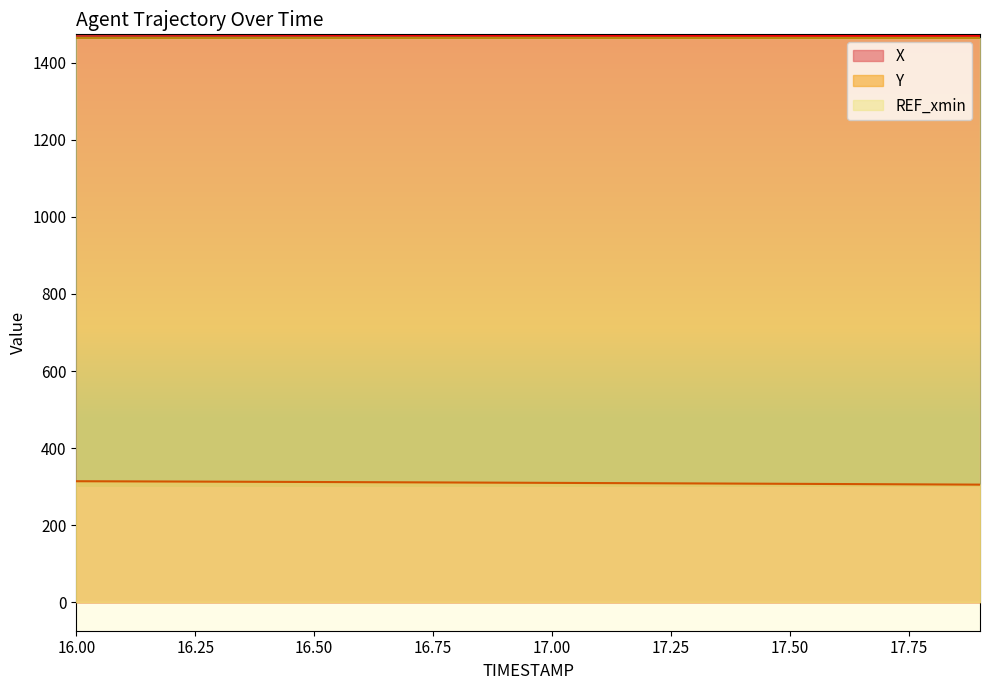

The X series shows 2329.6 at 16.7. True or false?

False